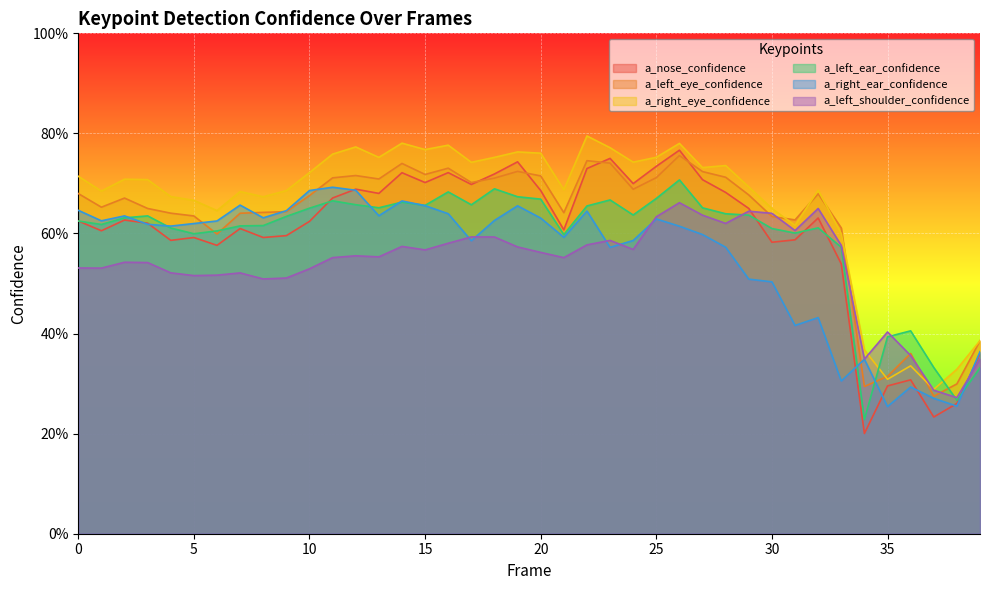

Reading left to right, list all the values displayed in this chart.

a_nose_confidence: 0.6	0.6	0.6	0.6	0.6	0.6	0.6	0.6	0.6	0.6	0.6	0.7	0.7	0.7	0.7	0.7	0.7	0.7	0.7	0.7	0.7	0.6	0.7	0.8	0.7	0.7	0.8	0.7	0.7	0.6	0.6	0.6	0.6	0.5	0.2	0.3	0.3	0.2	0.3	0.4
a_left_eye_confidence: 0.7	0.7	0.7	0.7	0.6	0.6	0.6	0.6	0.6	0.6	0.7	0.7	0.7	0.7	0.7	0.7	0.7	0.7	0.7	0.7	0.7	0.6	0.7	0.7	0.7	0.7	0.8	0.7	0.7	0.7	0.6	0.6	0.7	0.6	0.3	0.3	0.4	0.3	0.3	0.4
a_right_eye_confidence: 0.7	0.7	0.7	0.7	0.7	0.7	0.6	0.7	0.7	0.7	0.7	0.8	0.8	0.8	0.8	0.8	0.8	0.7	0.8	0.8	0.8	0.7	0.8	0.8	0.7	0.8	0.8	0.7	0.7	0.7	0.6	0.6	0.7	0.6	0.4	0.3	0.3	0.3	0.3	0.4
a_left_ear_confidence: 0.6	0.6	0.6	0.6	0.6	0.6	0.6	0.6	0.6	0.6	0.7	0.7	0.7	0.7	0.7	0.7	0.7	0.7	0.7	0.7	0.7	0.6	0.7	0.7	0.6	0.7	0.7	0.7	0.6	0.6	0.6	0.6	0.6	0.6	0.2	0.4	0.4	0.3	0.3	0.3
a_right_ear_confidence: 0.6	0.6	0.6	0.6	0.6	0.6	0.6	0.7	0.6	0.6	0.7	0.7	0.7	0.6	0.7	0.7	0.6	0.6	0.6	0.7	0.6	0.6	0.6	0.6	0.6	0.6	0.6	0.6	0.6	0.5	0.5	0.4	0.4	0.3	0.3	0.3	0.3	0.3	0.3	0.4
a_left_shoulder_confidence: 0.5	0.5	0.5	0.5	0.5	0.5	0.5	0.5	0.5	0.5	0.5	0.6	0.6	0.6	0.6	0.6	0.6	0.6	0.6	0.6	0.6	0.6	0.6	0.6	0.6	0.6	0.7	0.6	0.6	0.6	0.6	0.6	0.6	0.6	0.3	0.4	0.4	0.3	0.3	0.3